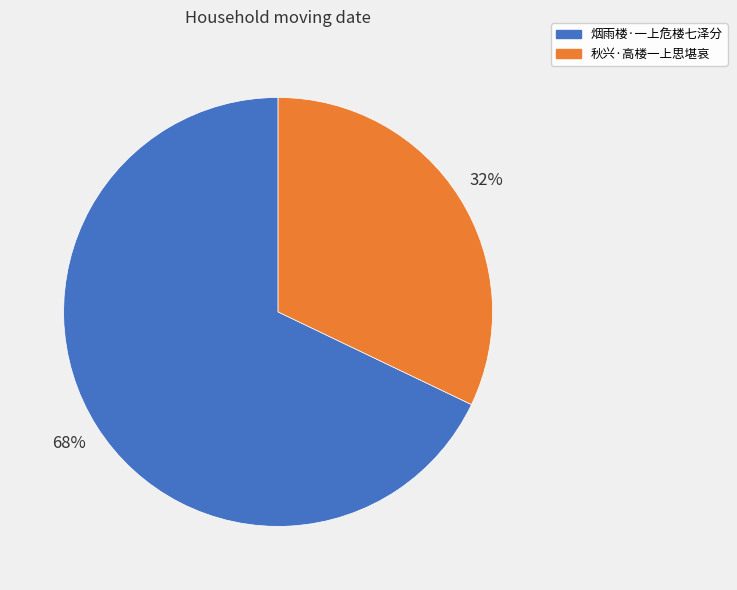

How many slices are in this pie chart?

2